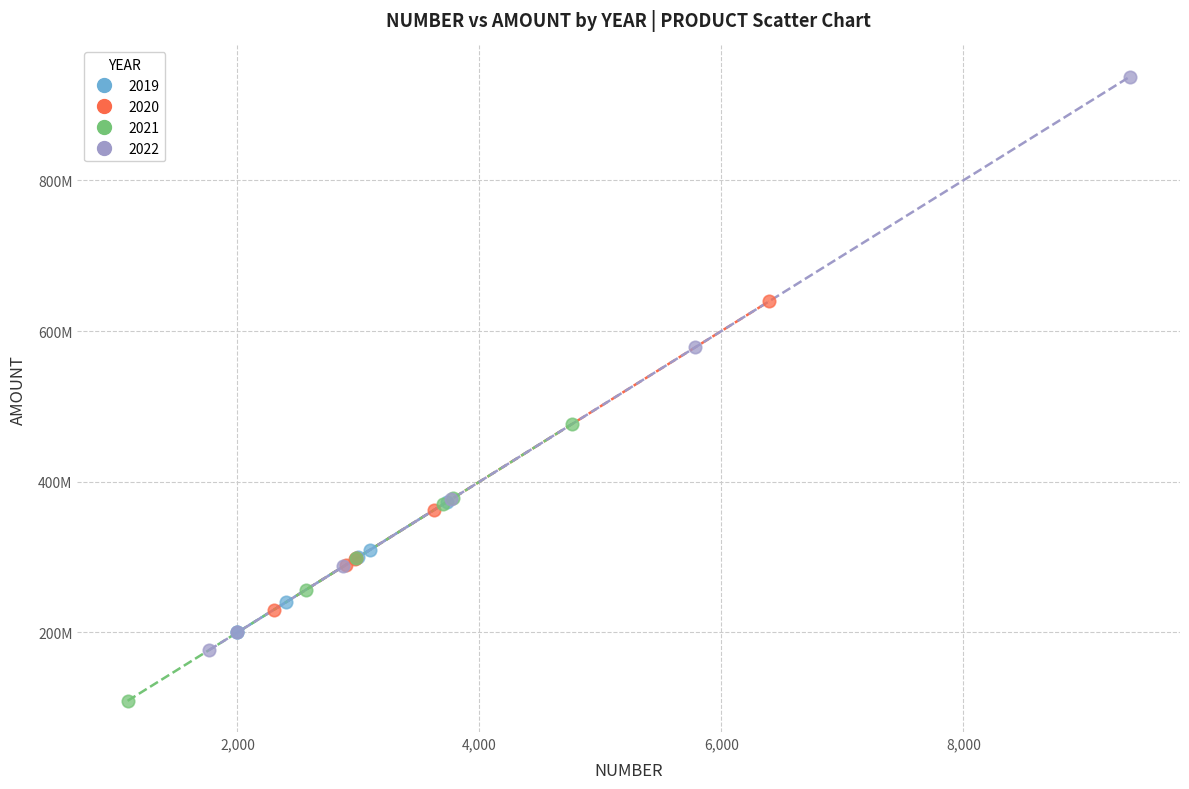

What are all the series names shown in the legend?

2019, 2020, 2021, 2022